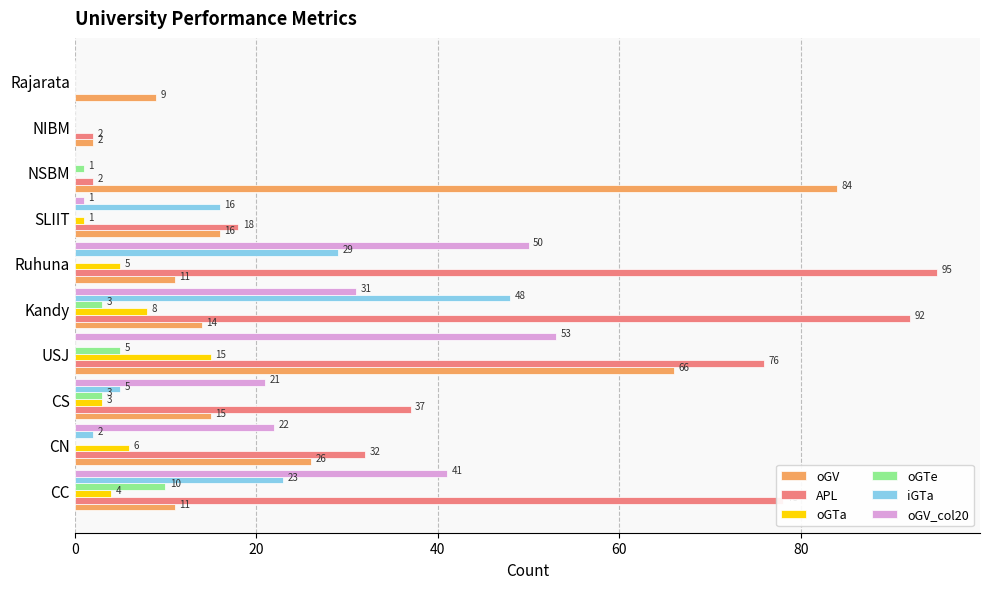

At which label is APL closest to 47?

CS